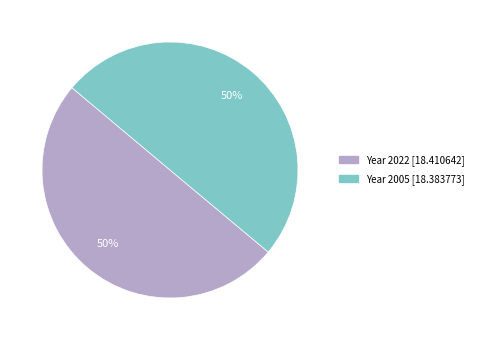

To the nearest percent, what is the average slice percentage?

50%